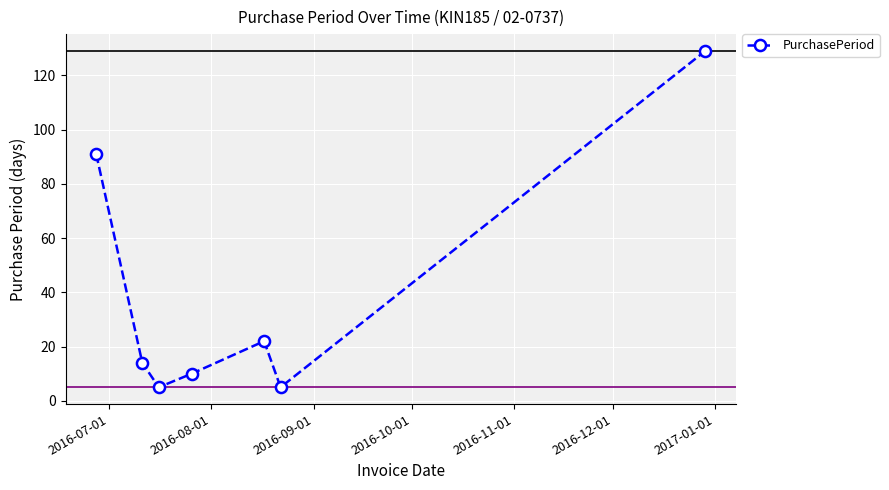

What is the minimum value shown in the chart?

5